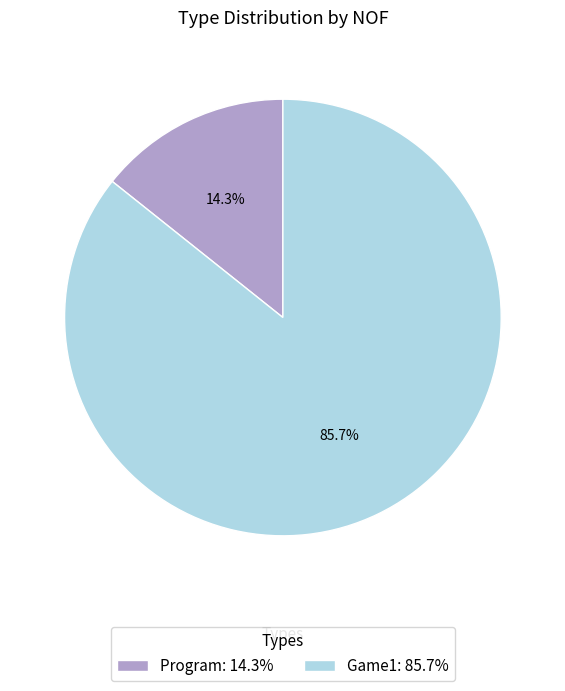

Which slice is the largest?

Game1